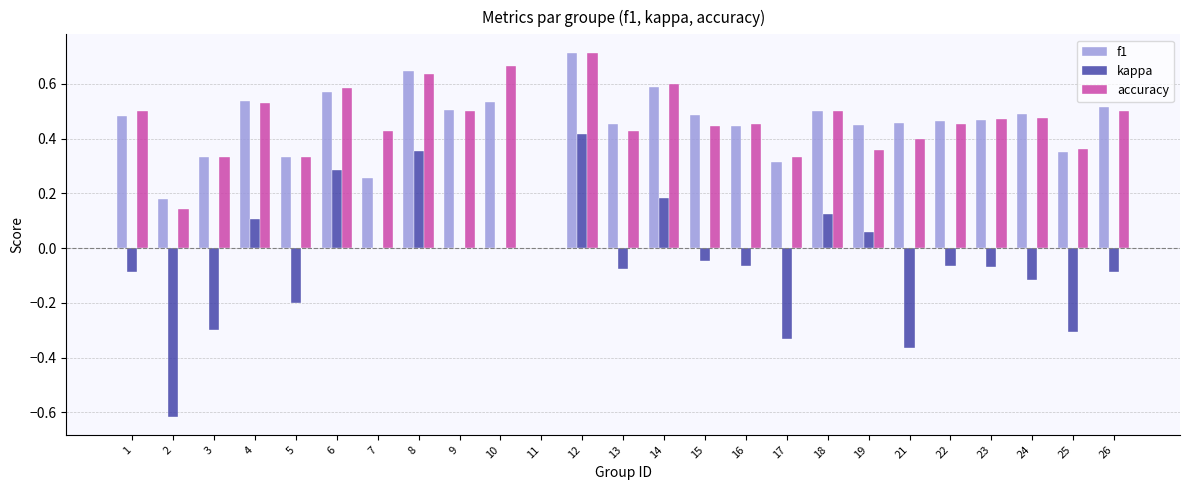

What is the sum of the accuracy values at 12 and 21?

1.1